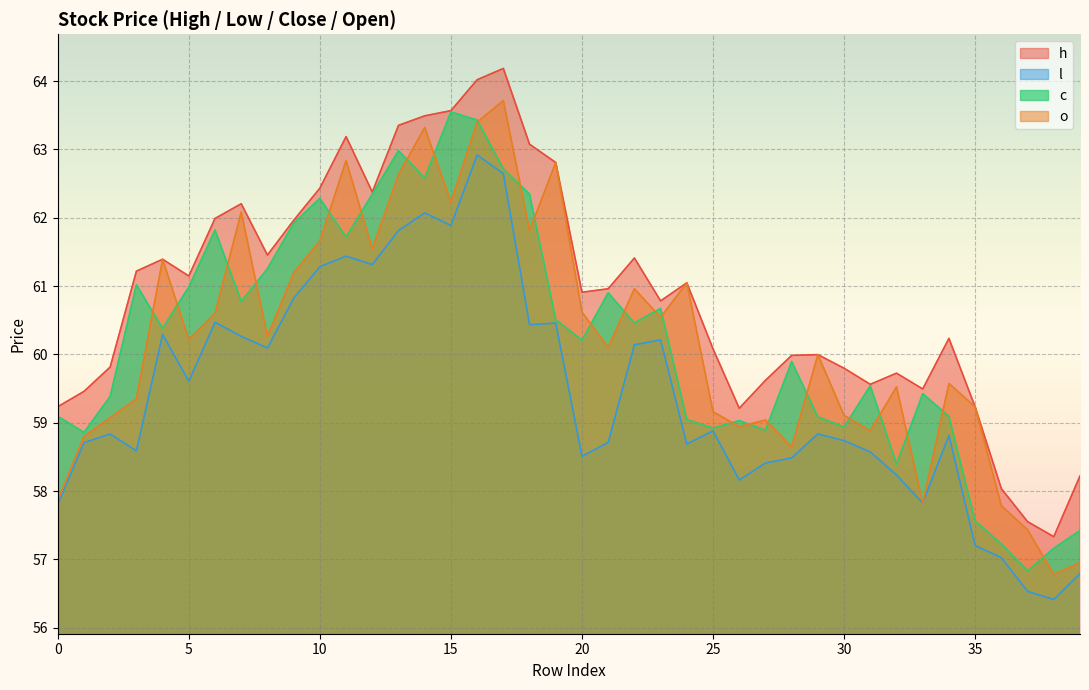

What is the difference between the l values at 4 and 25?

1.4